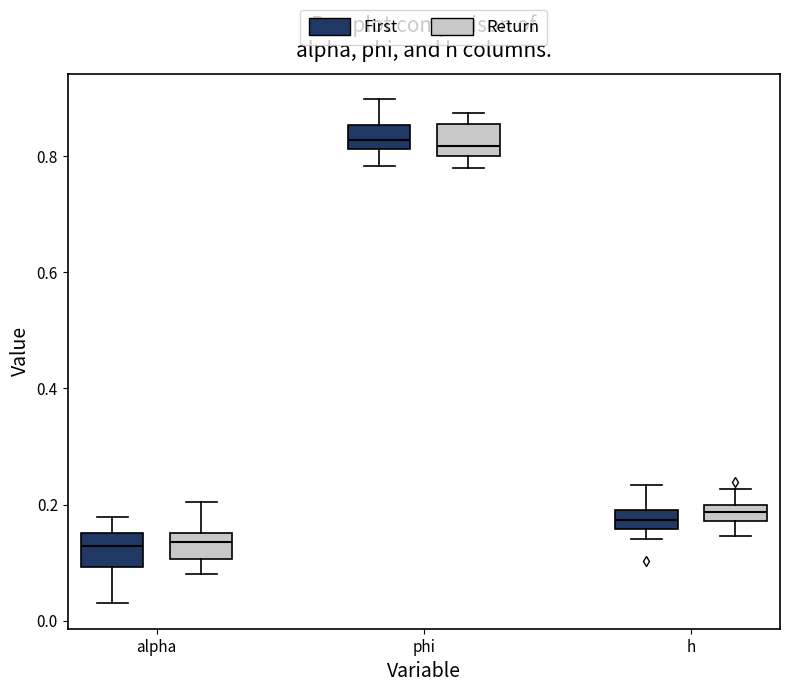

Where does the lower whisker of the box for phi (First) end on the y-axis? The values are not printed on the chart, so give them approximately, as read against the axis.

0.78